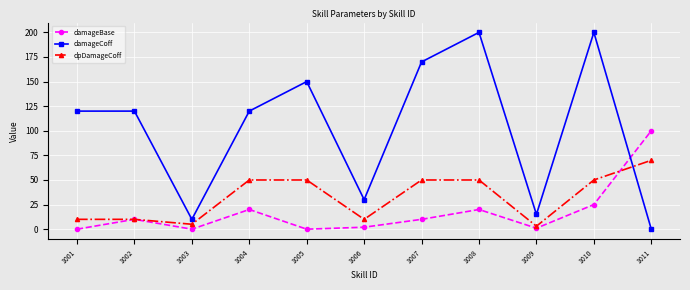

Is the value of damageCoff at 1004 greater than the value of damageBase at 1008?

Yes